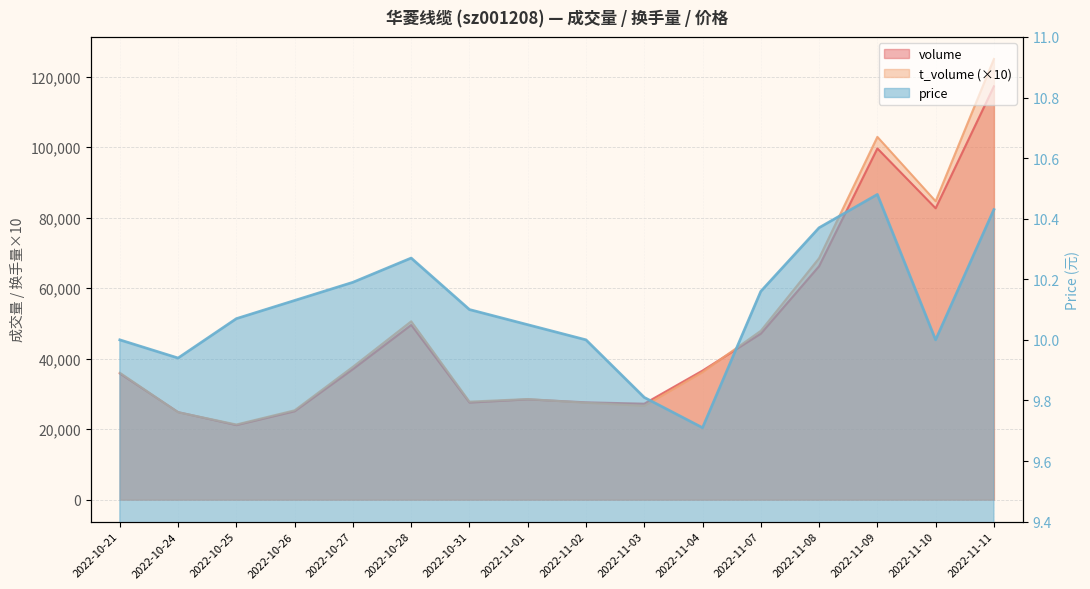

Between 2022-10-27 and 2022-11-01, which is larger?

2022-10-27